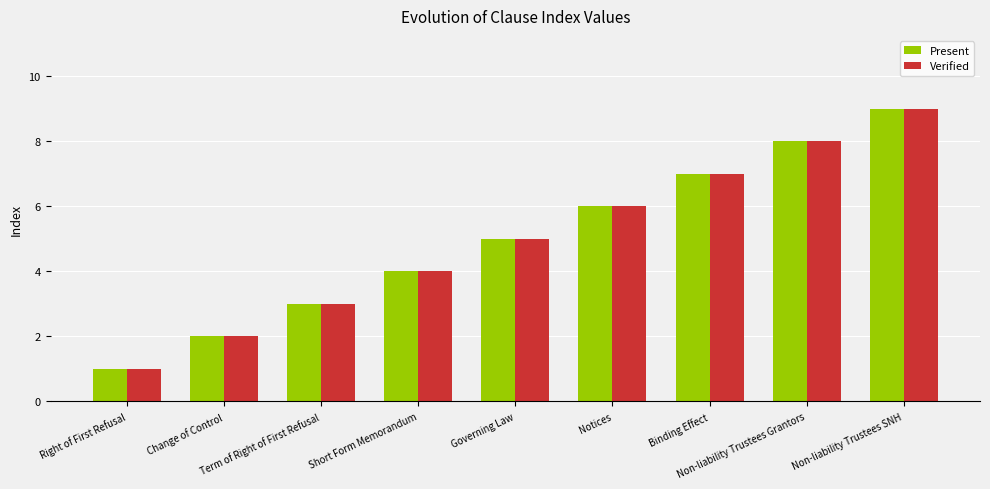

What is the maximum value for Present?

9